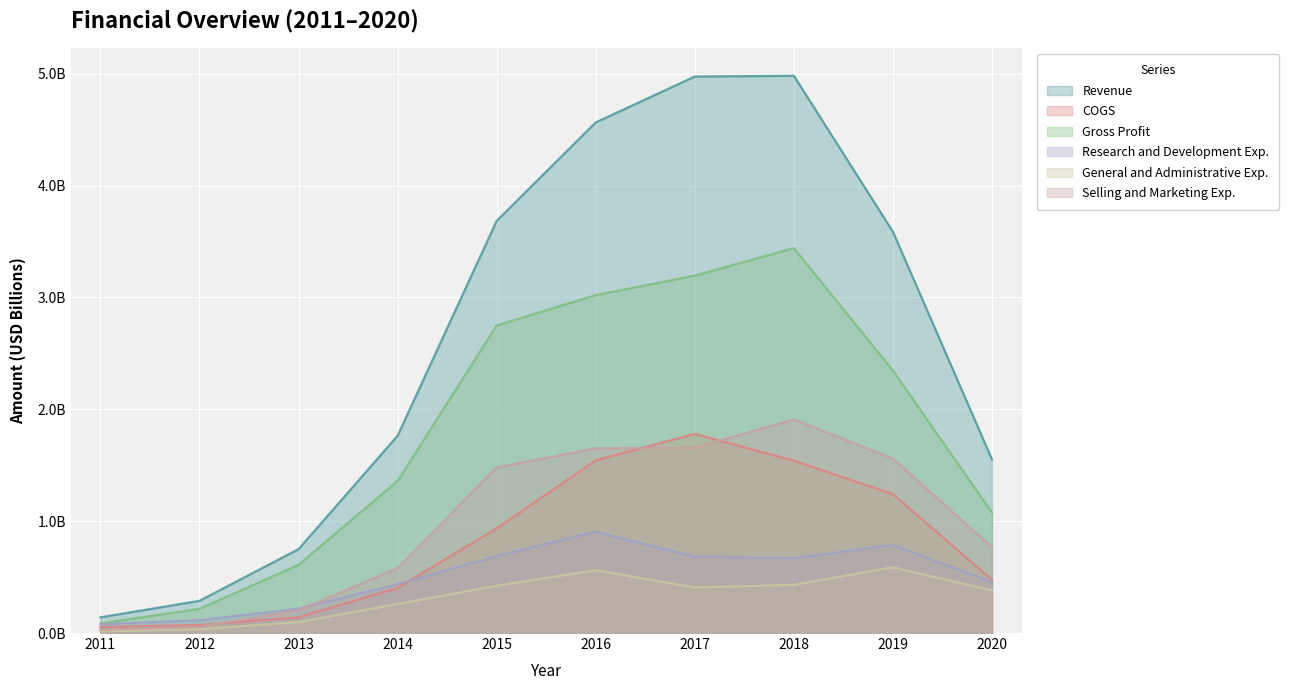

Reading left to right, transcribe all the data shown in this chart.

Revenue: 2011=0.1	2012=0.3	2013=0.7	2014=1.8	2015=3.7	2016=4.6	2017=5.0	2018=5.0	2019=3.6	2020=1.6
COGS: 2011=0.1	2012=0.1	2013=0.1	2014=0.4	2015=0.9	2016=1.5	2017=1.8	2018=1.5	2019=1.2	2020=0.5
Gross Profit: 2011=0.1	2012=0.2	2013=0.6	2014=1.4	2015=2.7	2016=3.0	2017=3.2	2018=3.4	2019=2.3	2020=1.1
Research and Development Exp.: 2011=0.1	2012=0.1	2013=0.2	2014=0.4	2015=0.7	2016=0.9	2017=0.7	2018=0.7	2019=0.8	2020=0.5
General and Administrative Exp.: 2011=0.0	2012=0.0	2013=0.1	2014=0.3	2015=0.4	2016=0.6	2017=0.4	2018=0.4	2019=0.6	2020=0.4
Selling and Marketing Exp.: 2011=0.0	2012=0.1	2013=0.2	2014=0.6	2015=1.5	2016=1.7	2017=1.7	2018=1.9	2019=1.6	2020=0.8